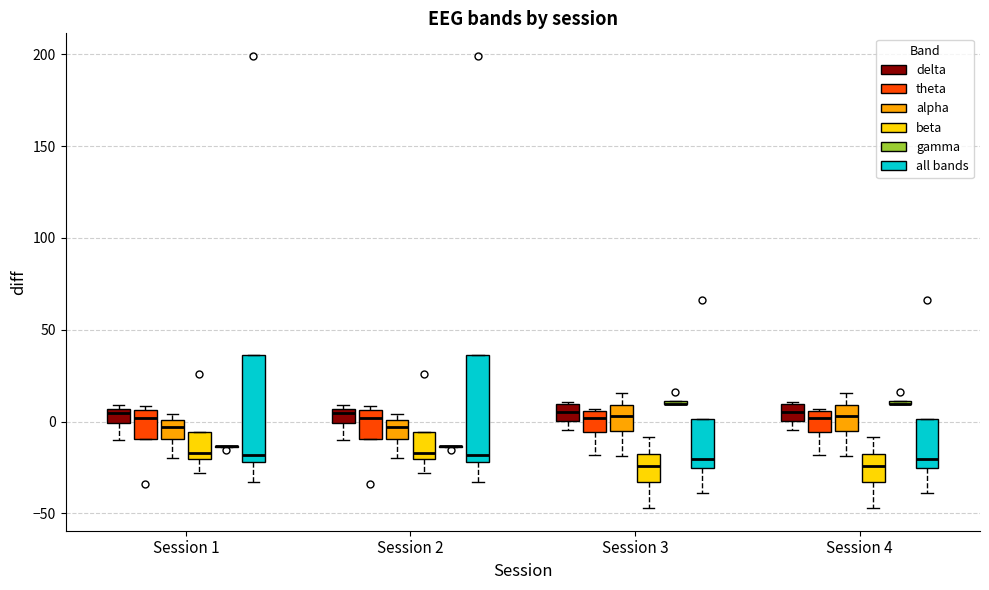

Reading left to right, read every box against the y-axis: the position of its median line, the range the box covers, and the ends of its whiskers. The values are not printed on the chart, so give them approximately, as read against the axis.

Session 1 (delta): median 5 (just below the box's upper edge), box 0 to 5, whiskers -10 to 10
Session 1 (theta): median 0, box -10 to 5, whiskers -10 to 10
Session 1 (alpha): median -5, box -10 to 0, whiskers -20 to 5
Session 1 (beta): median -15, box -20 to -5, whiskers -30 to -5
Session 1 (gamma): box collapsed to a line at -15, whiskers -15 to -15
Session 1 (all bands): median -20 (just above the box's lower edge), box -20 to 35, whiskers -35 to 35
Session 2 (delta): median 5 (just below the box's upper edge), box 0 to 5, whiskers -10 to 10
Session 2 (theta): median 0, box -10 to 5, whiskers -10 to 10
Session 2 (alpha): median -5, box -10 to 0, whiskers -20 to 5
Session 2 (beta): median -15, box -20 to -5, whiskers -30 to -5
Session 2 (gamma): box collapsed to a line at -15, whiskers -15 to -15
Session 2 (all bands): median -20 (just above the box's lower edge), box -20 to 35, whiskers -35 to 35
Session 3 (delta): median 5, box 0 to 10, whiskers -5 to 10
Session 3 (theta): median 0, box -5 to 5, whiskers -20 to 5
Session 3 (alpha): median 5, box -5 to 10, whiskers -20 to 15
Session 3 (beta): median -25, box -35 to -20, whiskers -45 to -10
Session 3 (gamma): box collapsed to a line at 10, whiskers 10 to 10
Session 3 (all bands): median -20, box -25 to 0, whiskers -40 to 0
Session 4 (delta): median 5, box 0 to 10, whiskers -5 to 10
Session 4 (theta): median 0, box -5 to 5, whiskers -20 to 5
Session 4 (alpha): median 5, box -5 to 10, whiskers -20 to 15
Session 4 (beta): median -25, box -35 to -20, whiskers -45 to -10
Session 4 (gamma): box collapsed to a line at 10, whiskers 10 to 10
Session 4 (all bands): median -20, box -25 to 0, whiskers -40 to 0